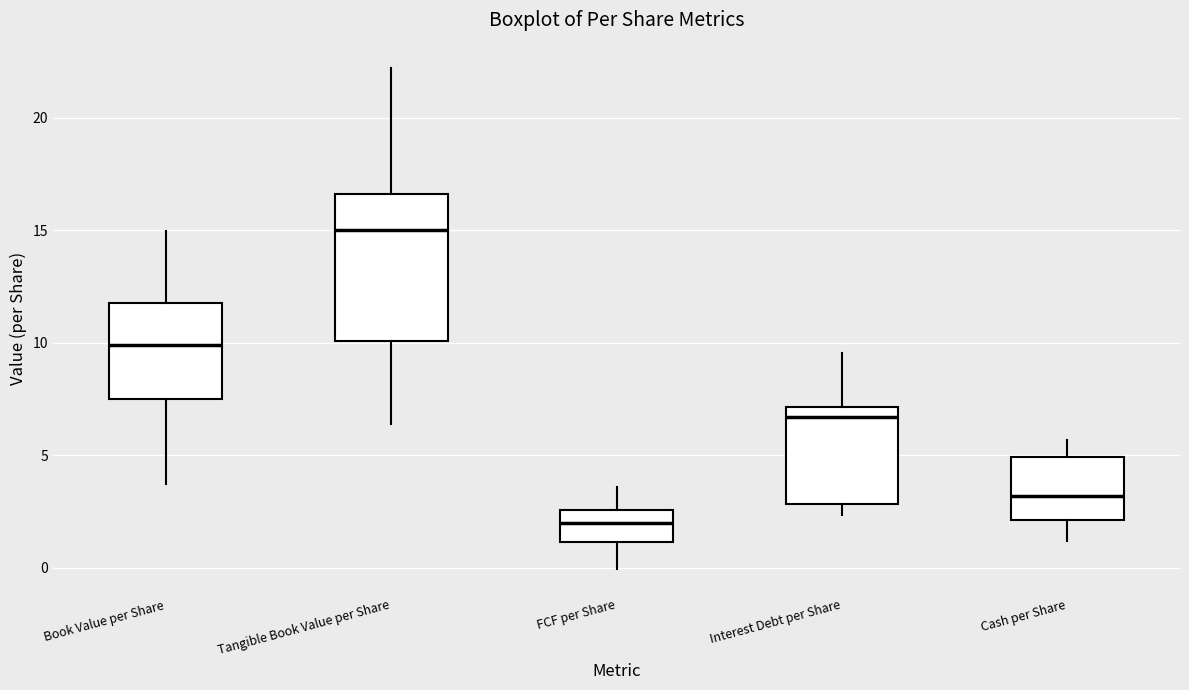

Reading left to right, read every box against the y-axis: the position of its median line, the range the box covers, and the ends of its whiskers. The values are not printed on the chart, so give them approximately, as read against the axis.

Book Value per Share: median 10.0, box 7.5 to 12.0, whiskers 3.5 to 15.0
Tangible Book Value per Share: median 15.0, box 10.0 to 16.5, whiskers 6.5 to 22.0
FCF per Share: median 2.0, box 1.0 to 2.5, whiskers 0.0 to 3.5
Interest Debt per Share: median 6.5, box 3.0 to 7.0, whiskers 2.5 to 9.5
Cash per Share: median 3.0, box 2.0 to 5.0, whiskers 1.0 to 5.5